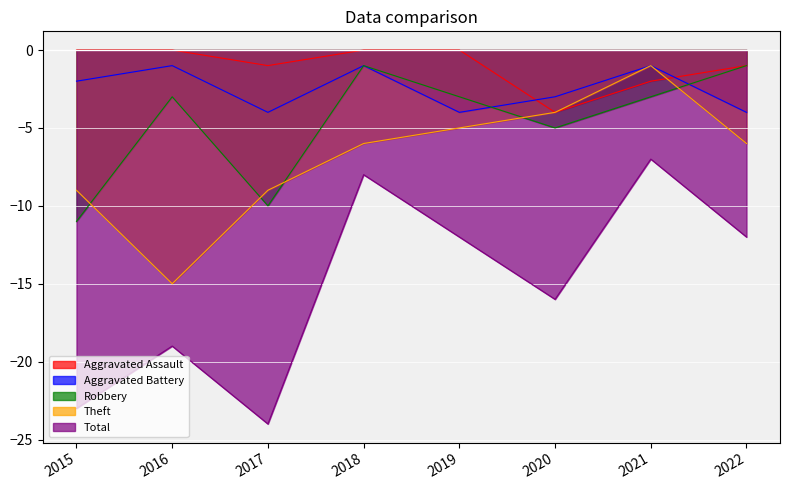

What is the approximate value of Total at 2017?

-24